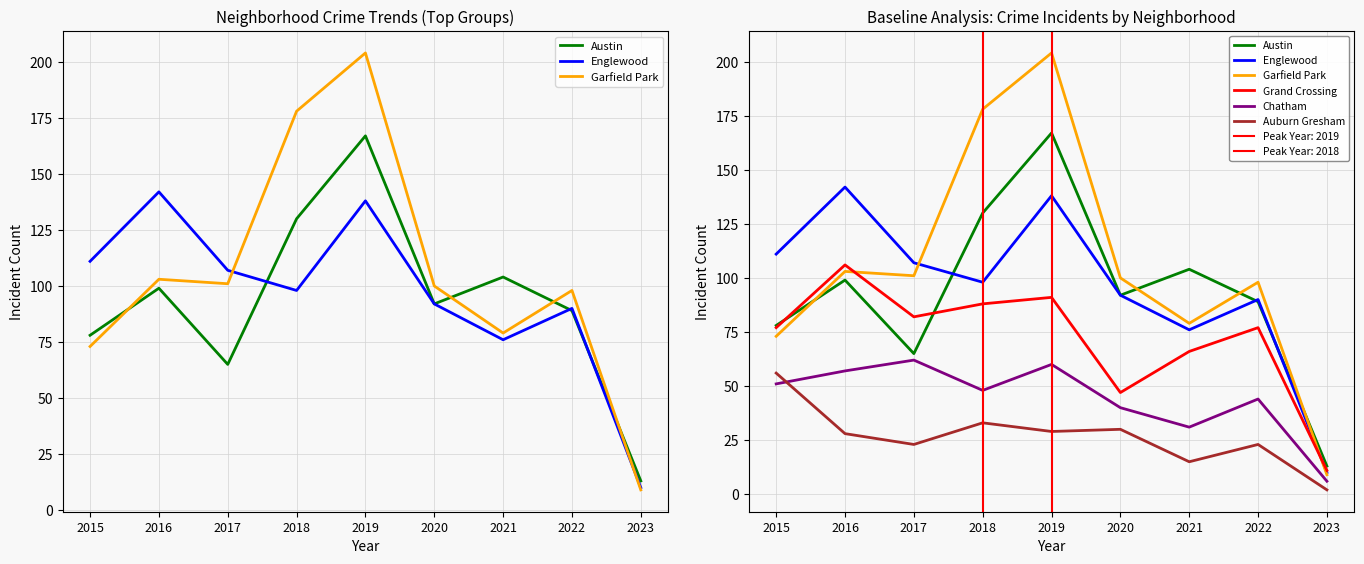

Which series changed the most between 2015 and 2017?

Auburn Gresham